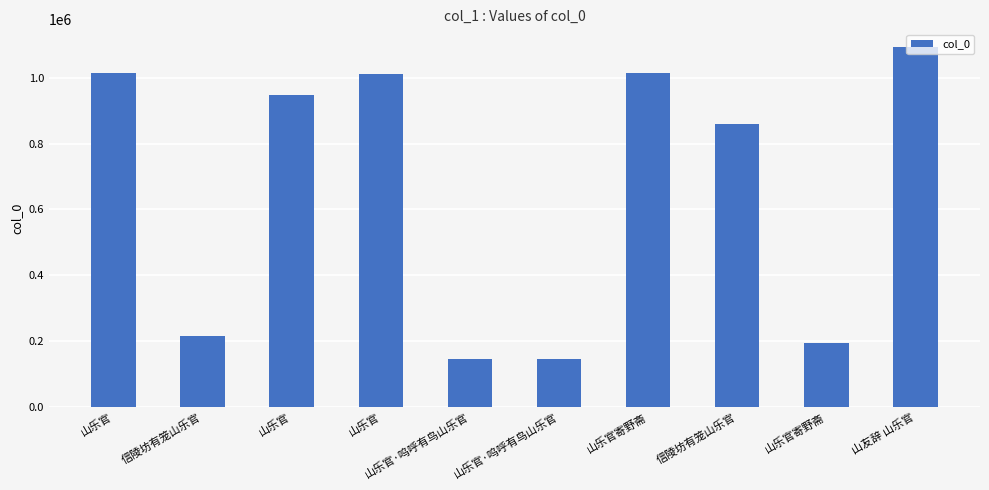

Rank the categories by value from highest to lowest.

山友辞 山乐官, 山乐官寄野斋, 山乐官, 山乐官, 山乐官, 信陵坊有笼山乐官, 信陵坊有笼山乐官, 山乐官寄野斋, 山乐官·呜呼有鸟山乐官, 山乐官·呜呼有鸟山乐官